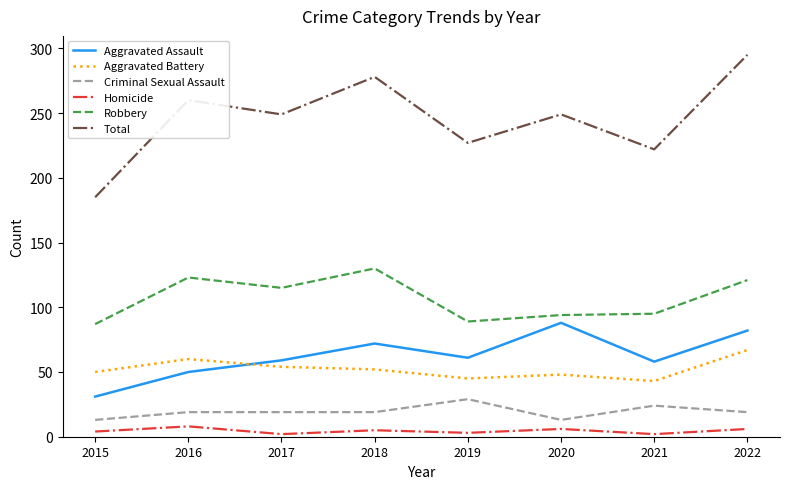

Rank the series at 2021 from highest to lowest value.

Total, Robbery, Aggravated Assault, Aggravated Battery, Criminal Sexual Assault, Homicide